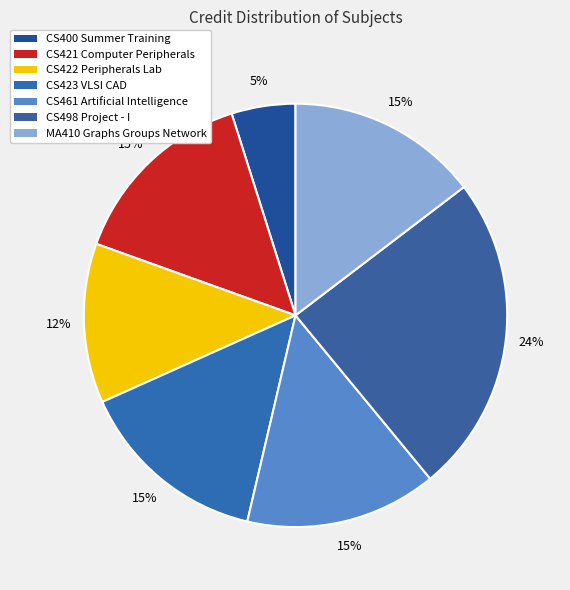

True or false: CS421 Computer Peripherals accounts for 1% of the total.

False